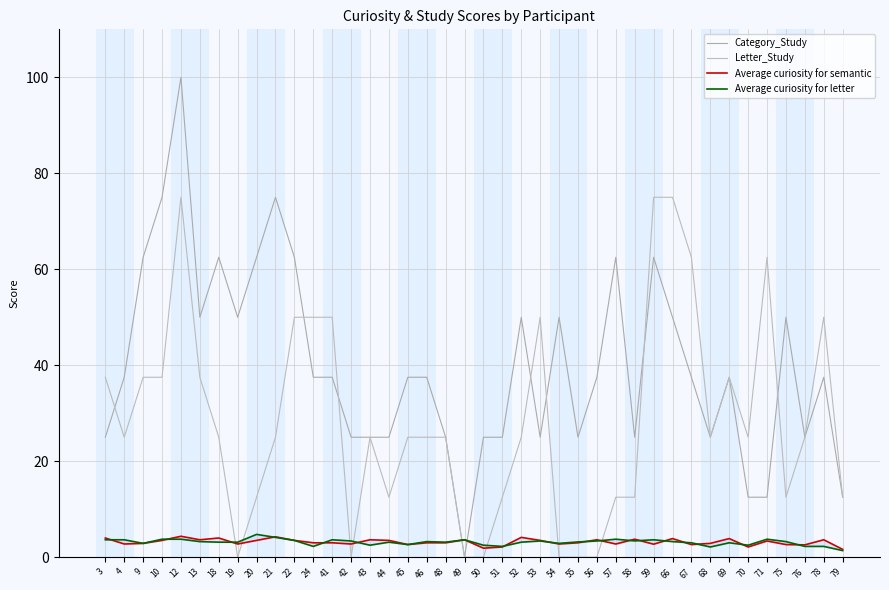

Does the chart display data point markers on the line(s)?

No